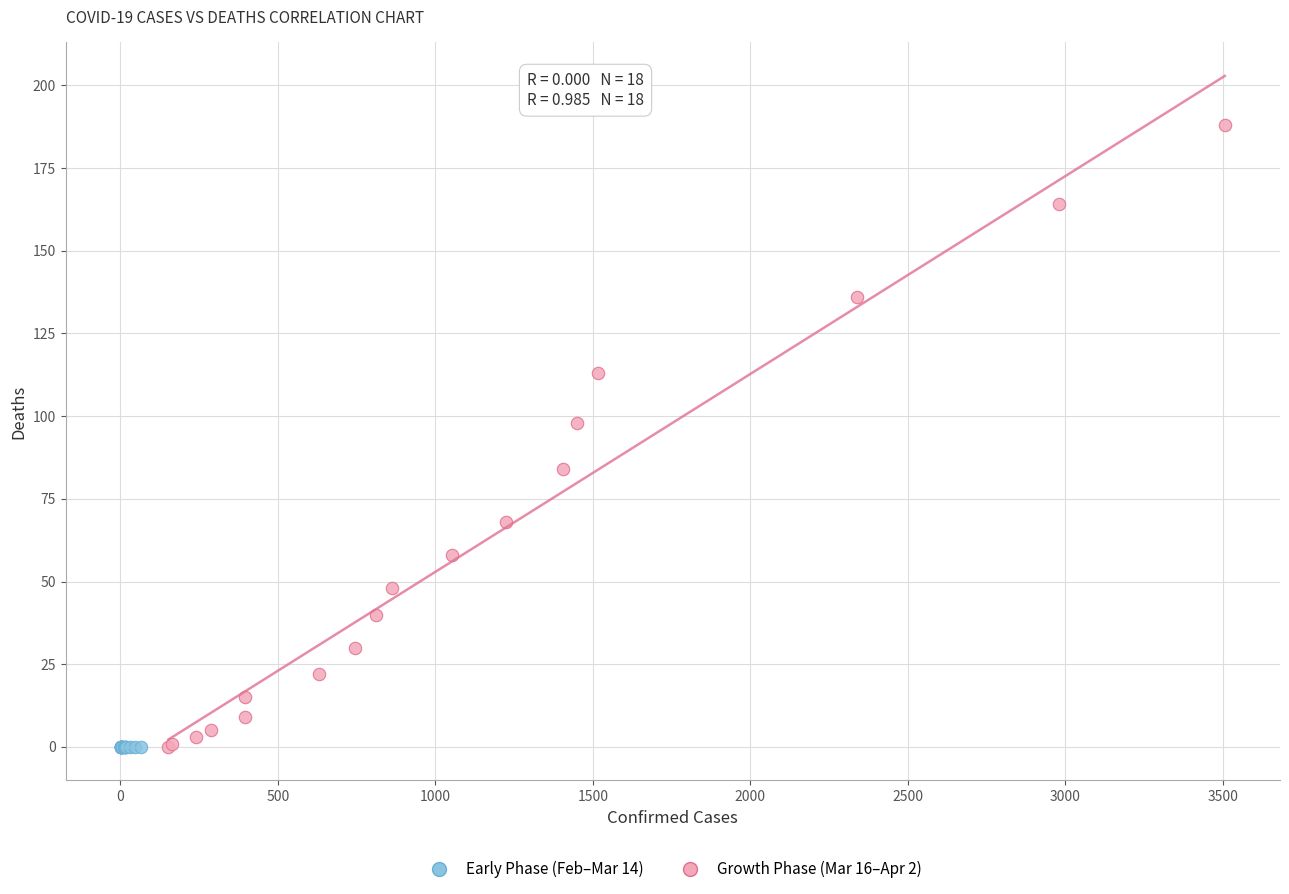

Which series reaches the maximum Y coordinate?

Growth Phase (Mar 16–Apr 2)